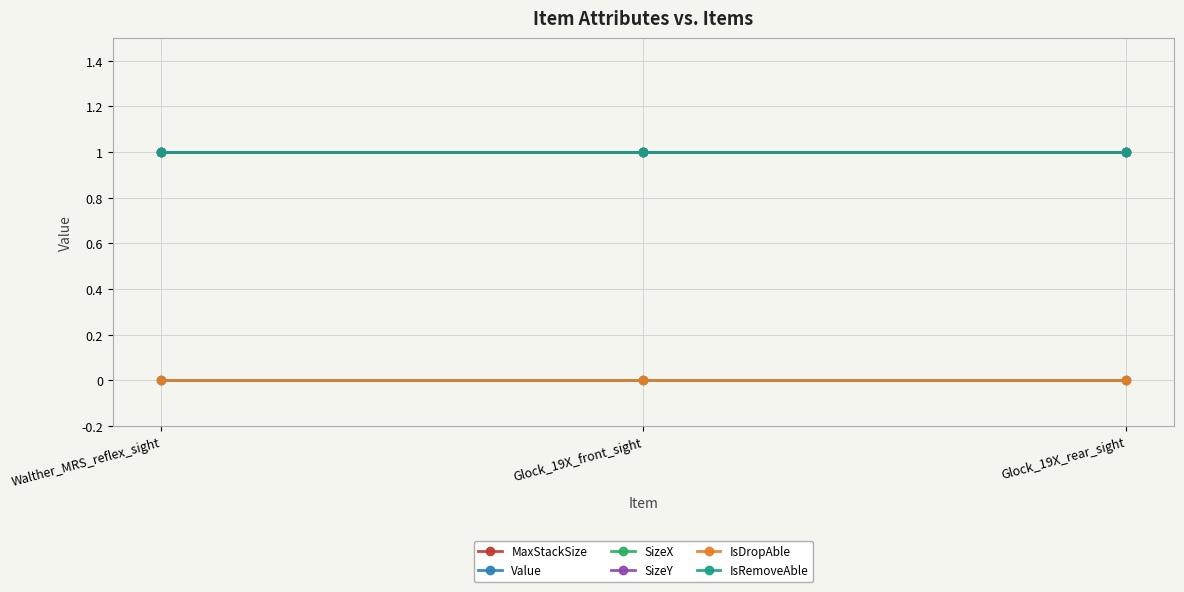

Is this an area chart (filled region under the line)?

No